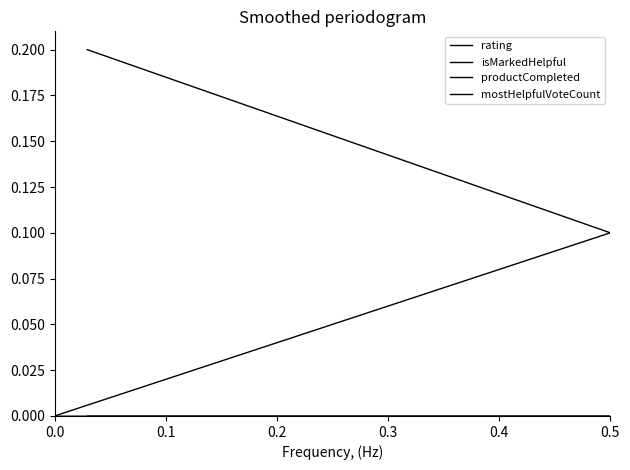

Rank the series at 0.0 from highest to lowest value.

rating, isMarkedHelpful, productCompleted, mostHelpfulVoteCount